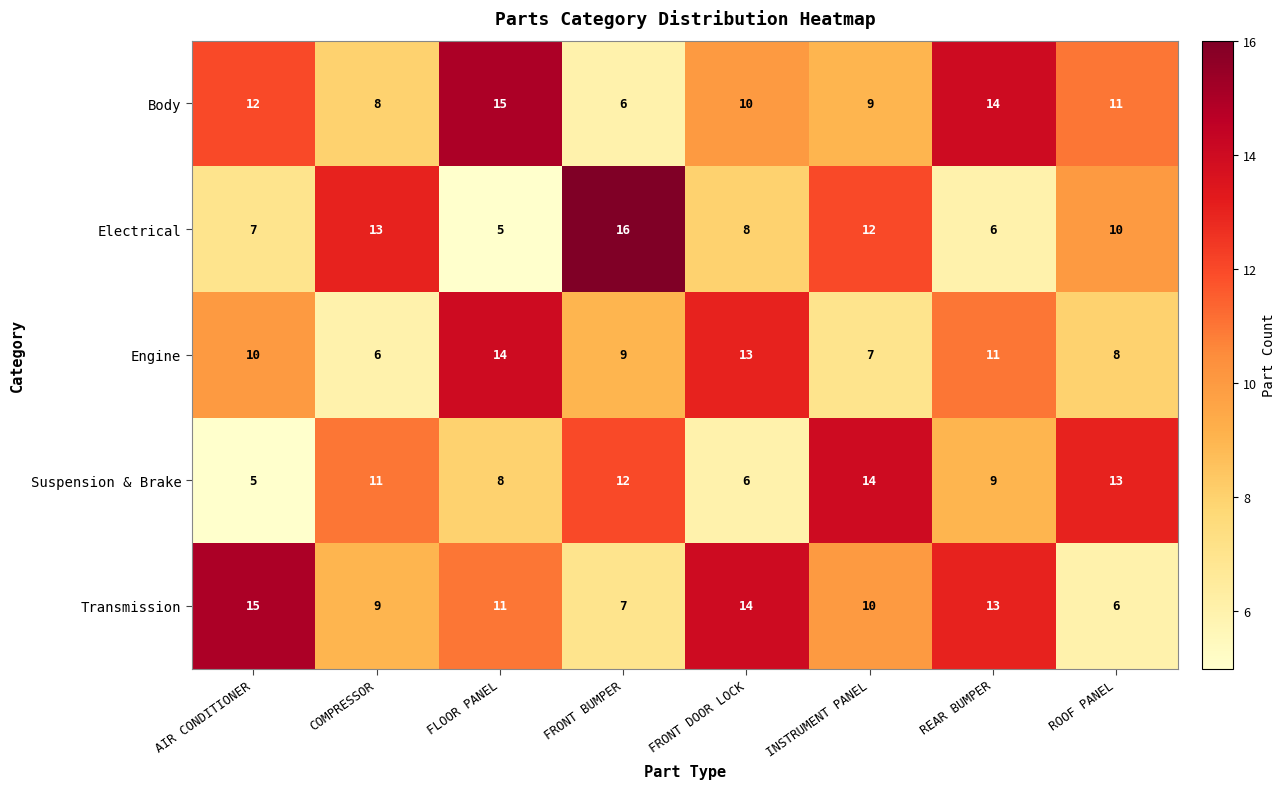

Which category has the highest value in the Electrical series?

FRONT BUMPER